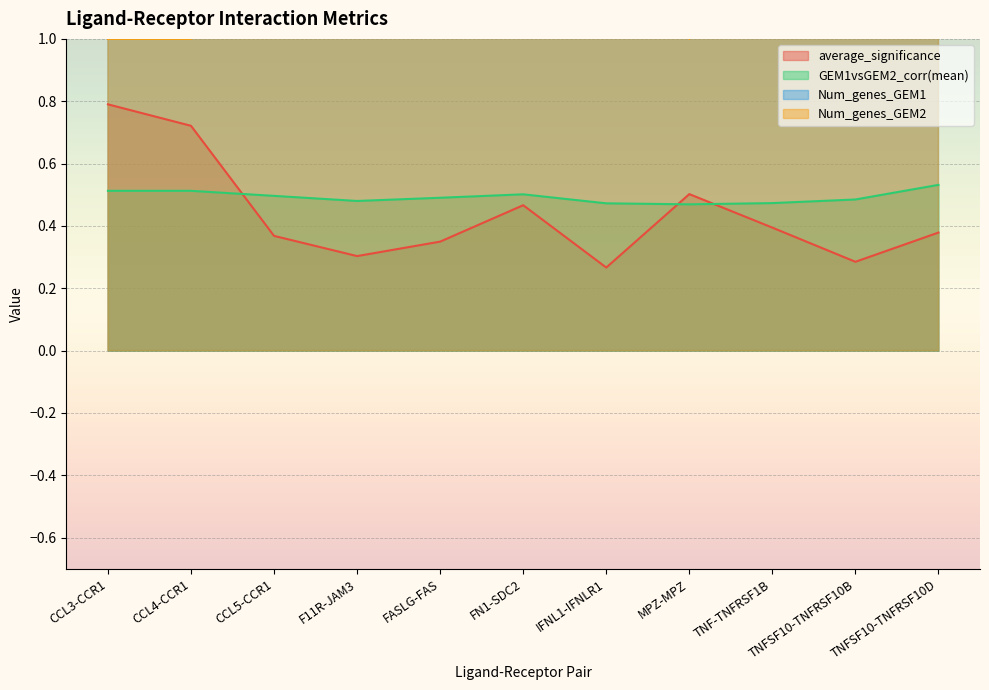

Reading left to right, transcribe all the data shown in this chart.

average_significance: 0.8	0.7	0.4	0.3	0.3	0.5	0.3	0.5	0.4	0.3	0.4
GEM1vsGEM2_corr(mean): 0.5	0.5	0.5	0.5	0.5	0.5	0.5	0.5	0.5	0.5	0.5
Num_genes_GEM1: 3.0	3.0	6.0	5.0	13.0	3.0	4.0	3.0	9.0	5.0	9.0
Num_genes_GEM2: 1.0	1.0	5.0	9.0	14.0	2.0	4.0	1.0	6.0	6.0	10.0